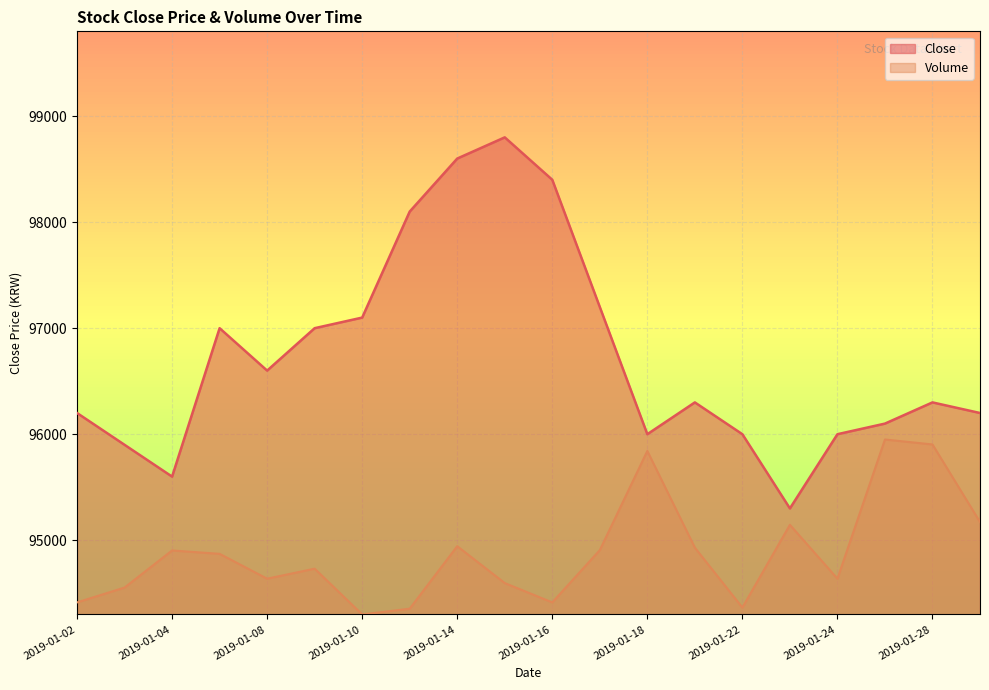

At 2019-01-10, list the series in order from smallest to largest.

Volume, Close